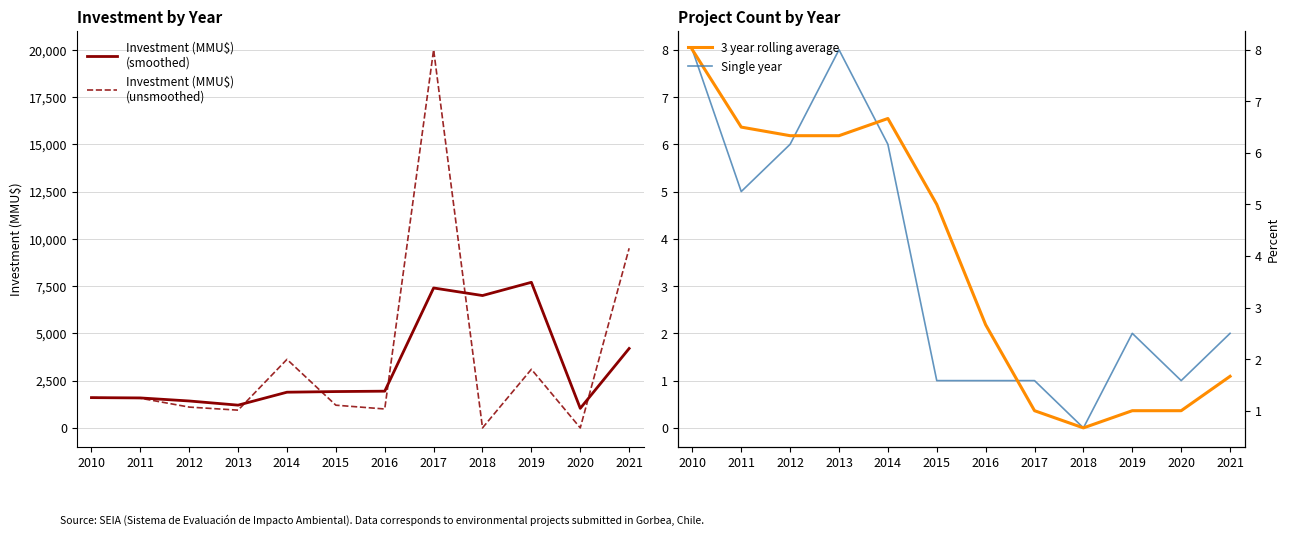

Where do Investment (MMU$)
(unsmoothed) and Single year first cross each other?

2019 and 2020